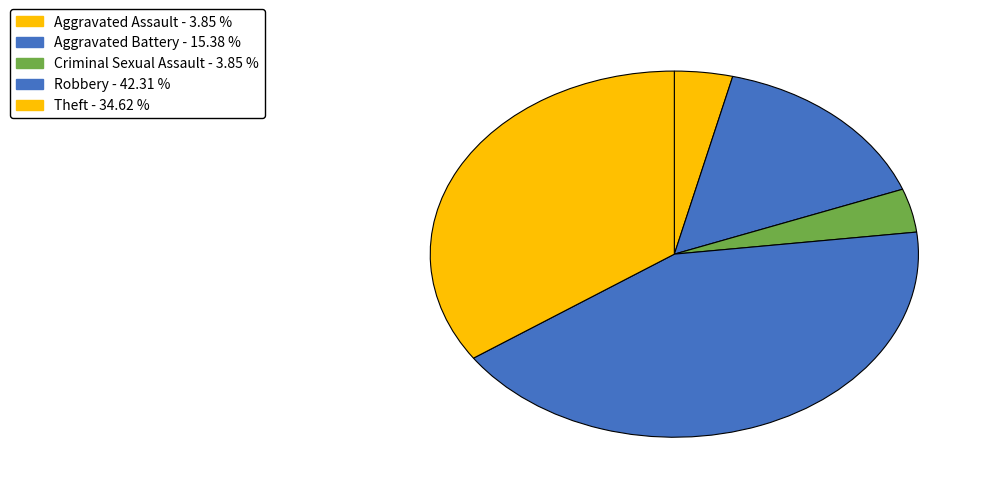

Is there any slice that represents more than half of the pie?

No